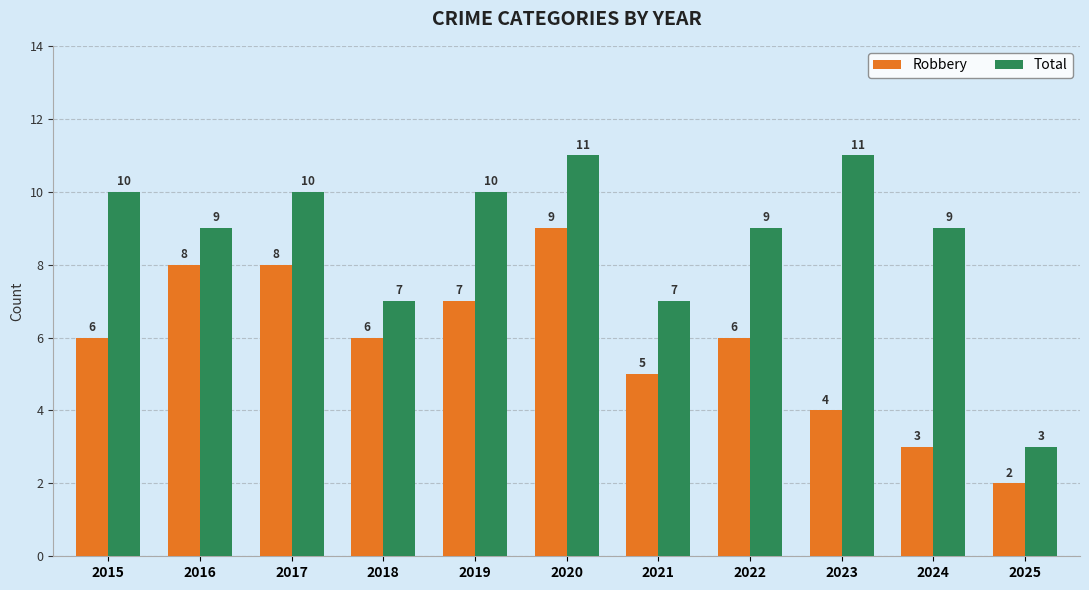

True or false: Robbery has a value of 8 at 2016.

True